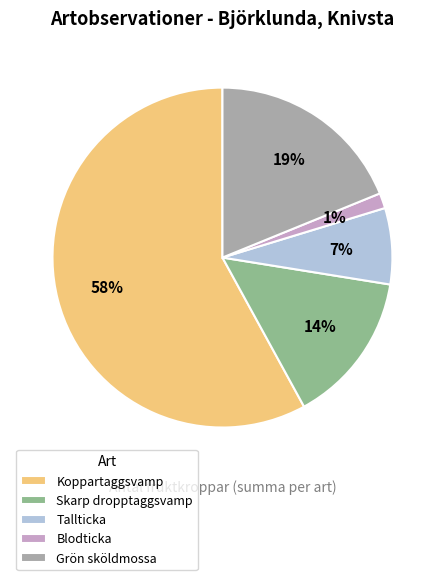

Does Koppartaggsvamp account for over 50% of the chart?

Yes